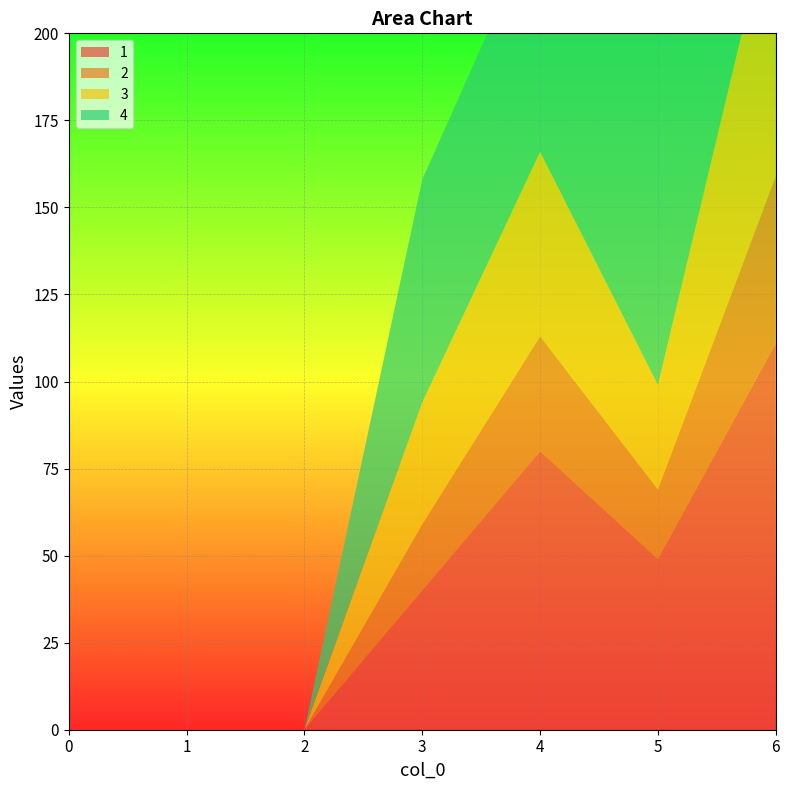

Reading right to left, what are all the values shown in this chart?

1: 6=111	5=49	4=80	3=40	2=0	1=0	0=0
2: 6=48	5=20	4=33	3=19	2=0	1=0	0=0
3: 6=82	5=30	4=53	3=35	2=0	1=0	0=0
4: 6=163	5=105	4=68	3=64	2=0	1=0	0=0